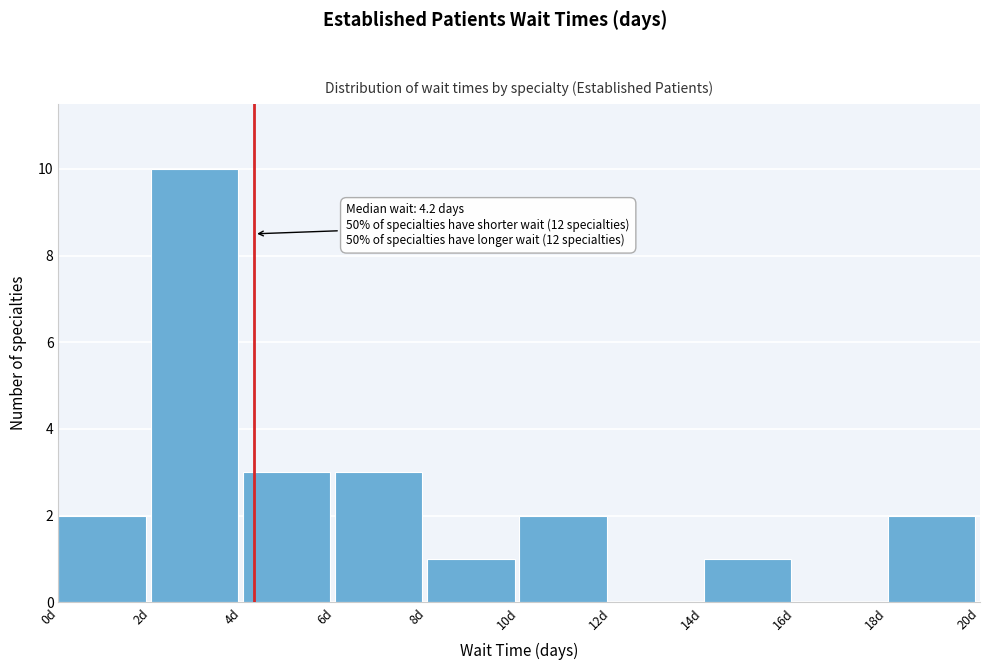

Over which range of the x-axis is the bar tallest?

2 to 4